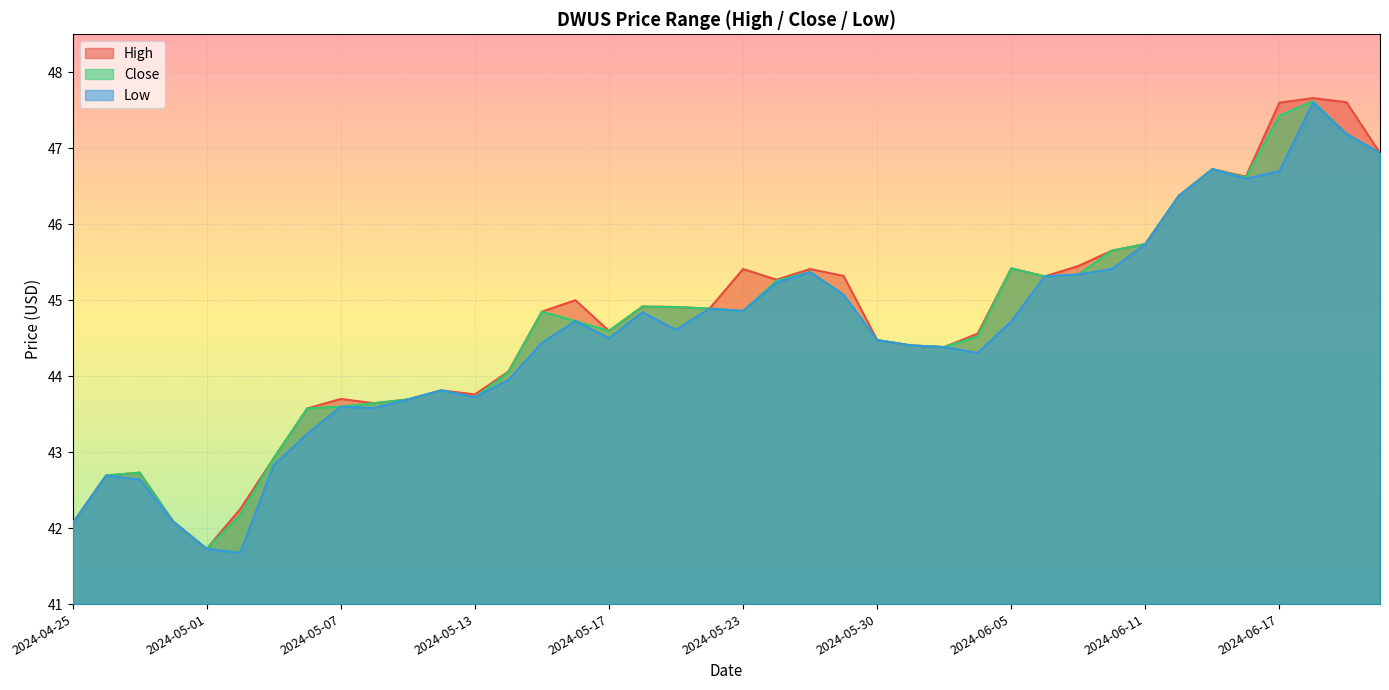

At which category is the sum across all series the highest?

2024-06-18